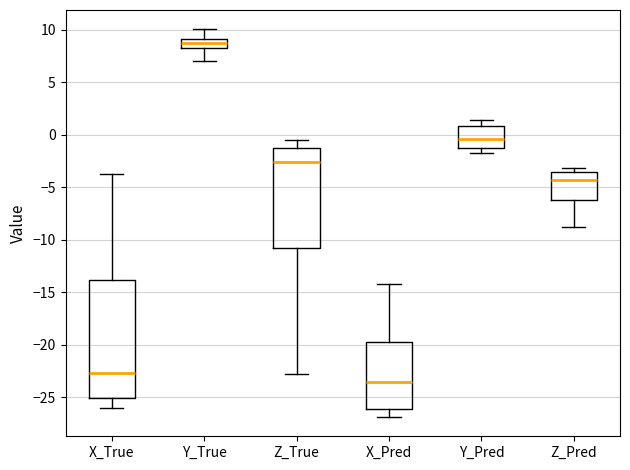

Reading left to right, read every box against the y-axis: the position of its median line, the range the box covers, and the ends of its whiskers. The values are not printed on the chart, so give them approximately, as read against the axis.

X_True: median -22.5, box -25.0 to -14.0, whiskers -26.0 to -3.5
Y_True: median 9.0 (inside the box), box 8.5 to 9.0, whiskers 7.0 to 10.0
Z_True: median -2.5, box -10.5 to -1.5, whiskers -23.0 to -0.5
X_Pred: median -23.5, box -26.0 to -19.5, whiskers -27.0 to -14.0
Y_Pred: median -0.5, box -1.0 to 1.0, whiskers -1.5 to 1.5
Z_Pred: median -4.0, box -6.0 to -3.5, whiskers -9.0 to -3.0